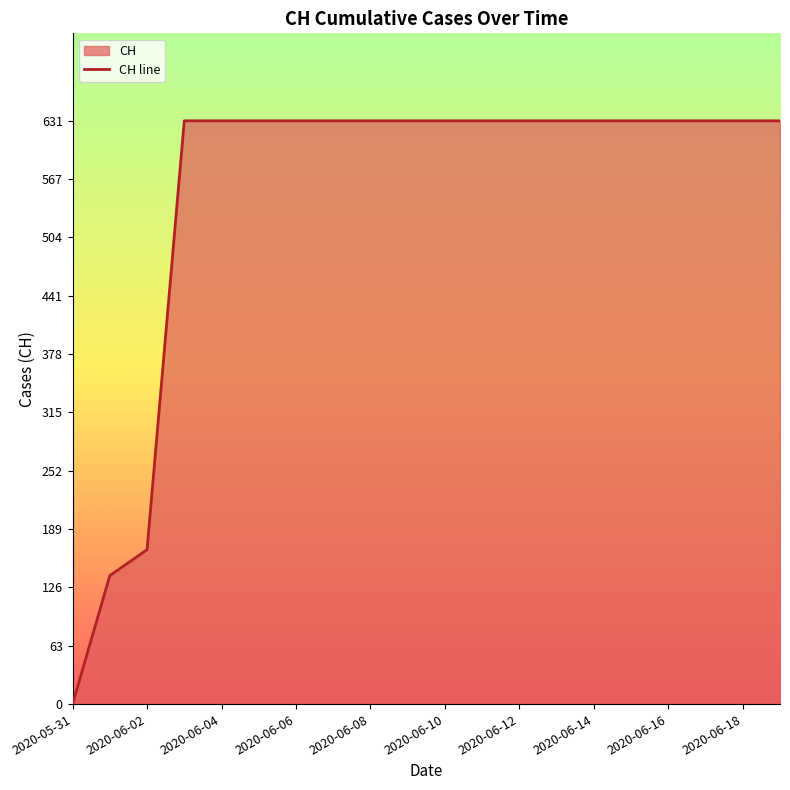

What is the change in value from 2020-06-02 to 2020-06-18?

+464